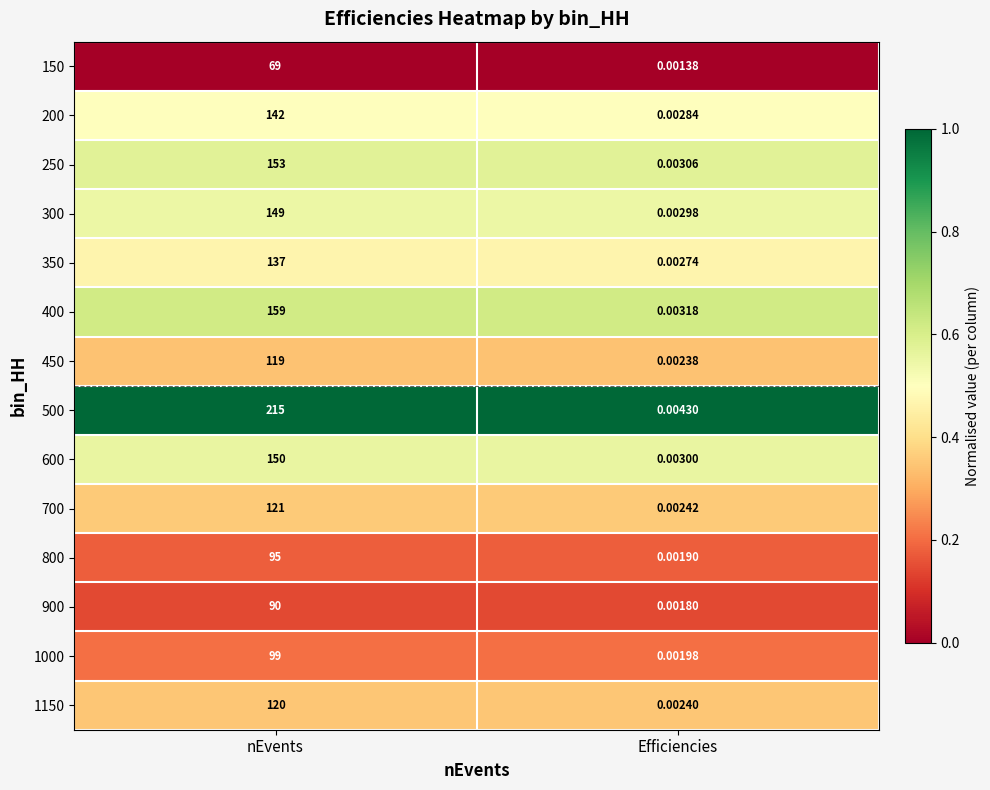

Where is 1150 nearest to the value 60?

Efficiencies